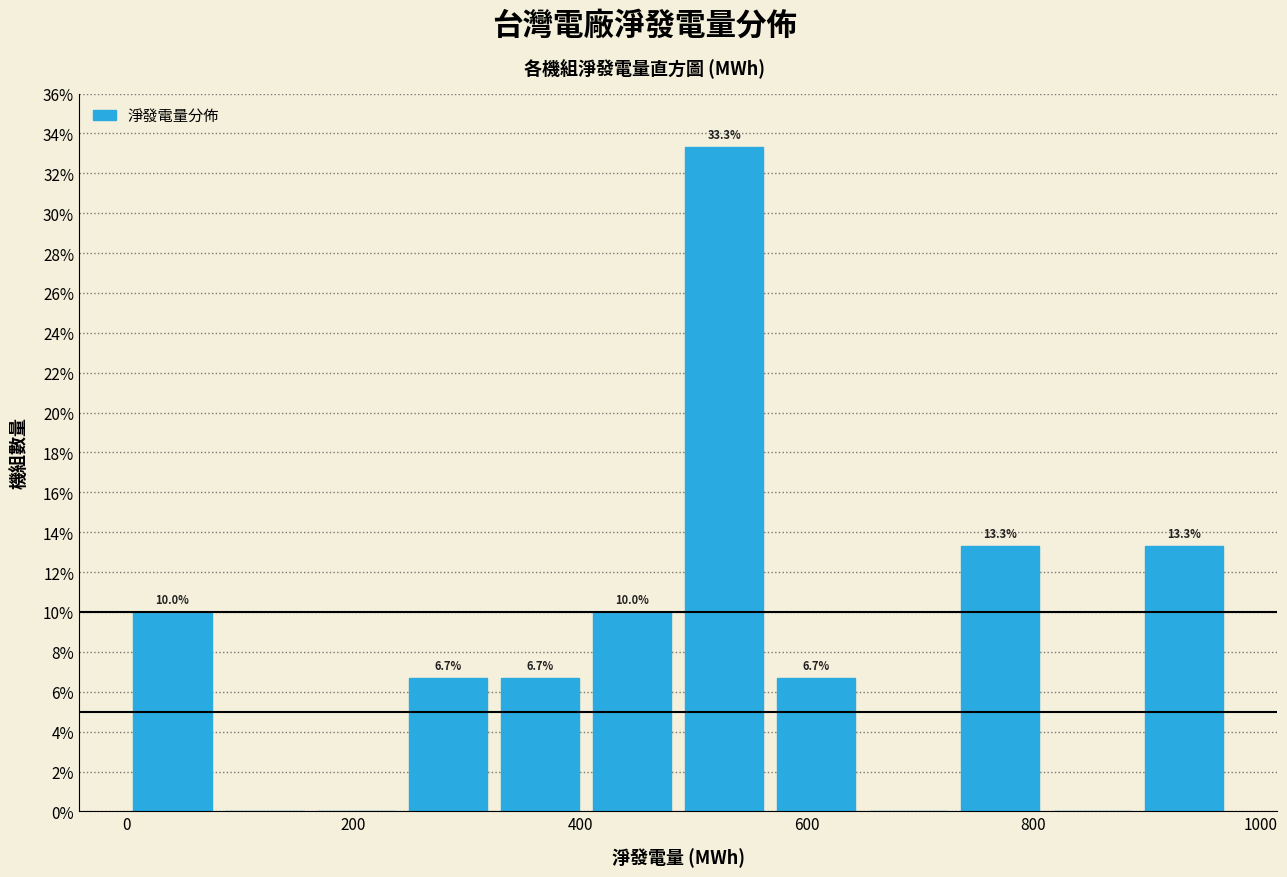

Over which range of the x-axis is the bar tallest?

480 to 560